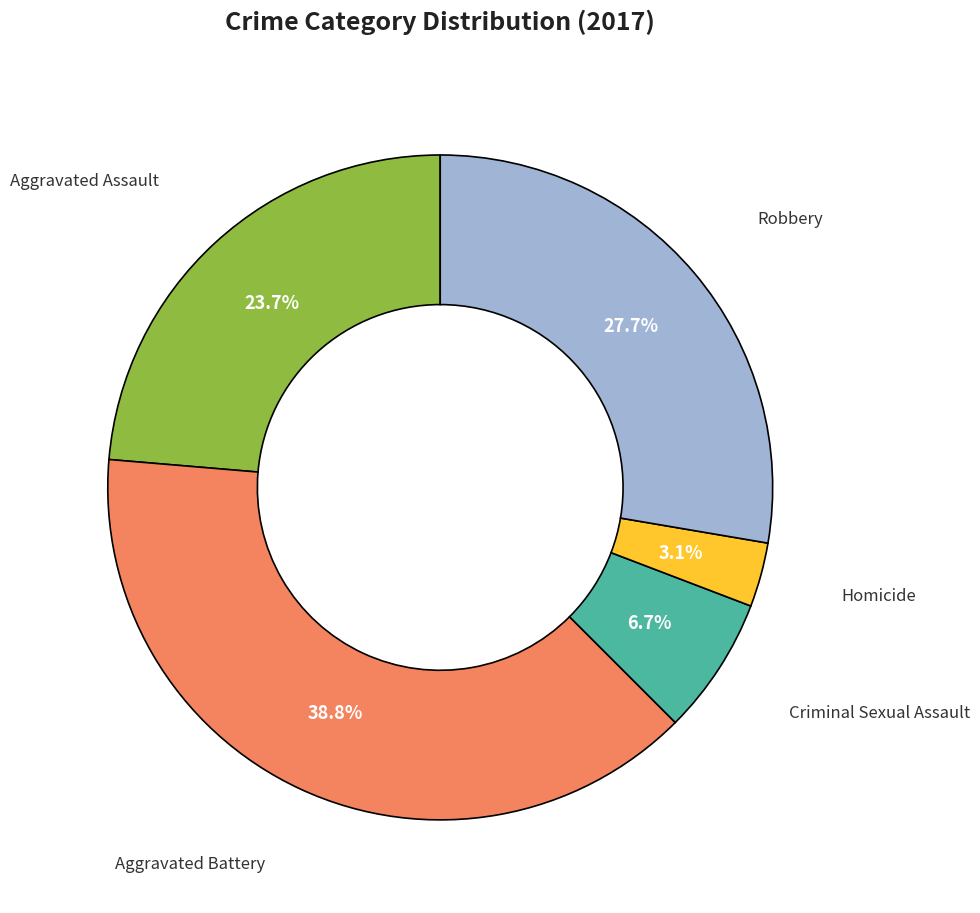

How many slices are in this pie chart?

5